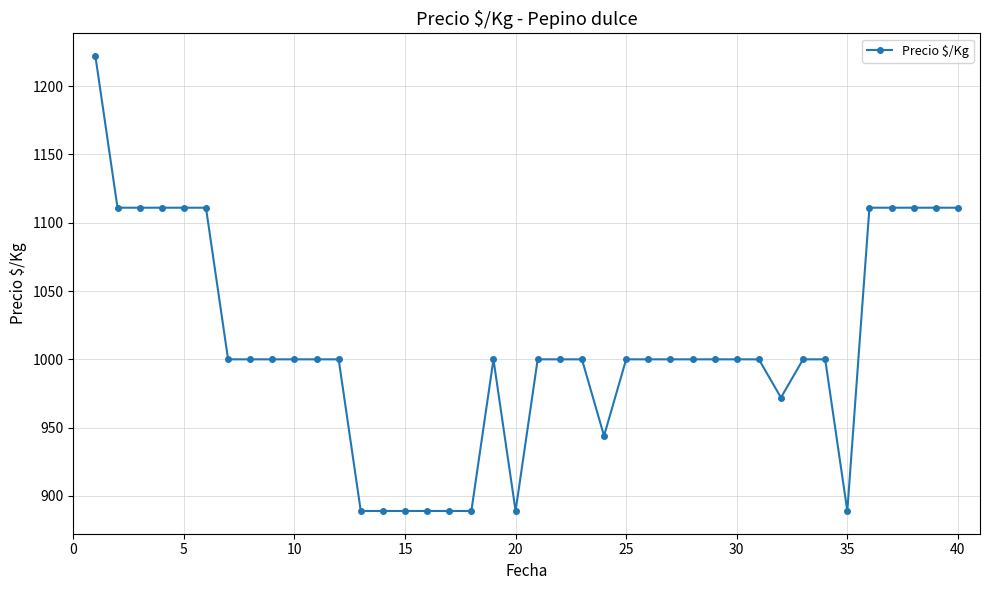

What is the sum of all values?

40360